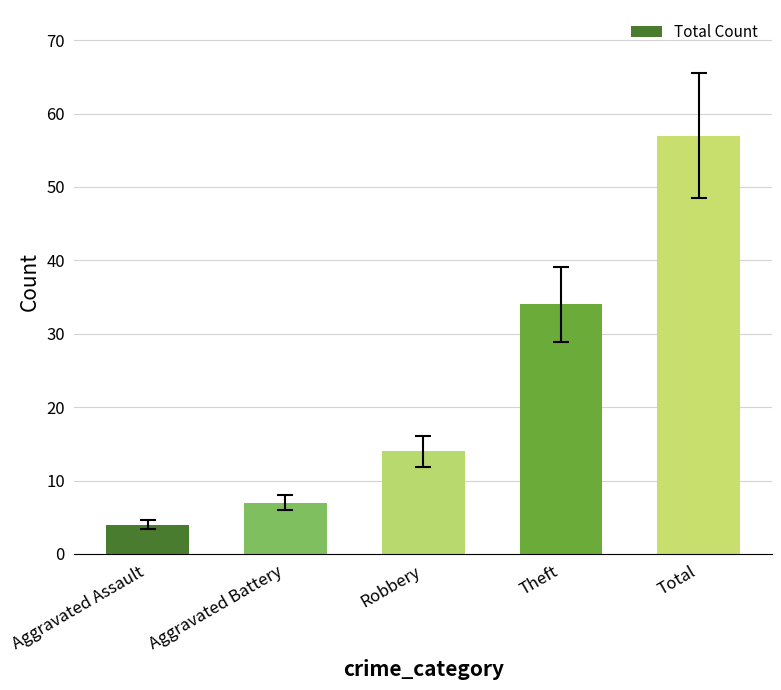

Reading right to left, what are all the values shown in this chart?

Total=57	Theft=34	Robbery=14	Aggravated Battery=7	Aggravated Assault=4